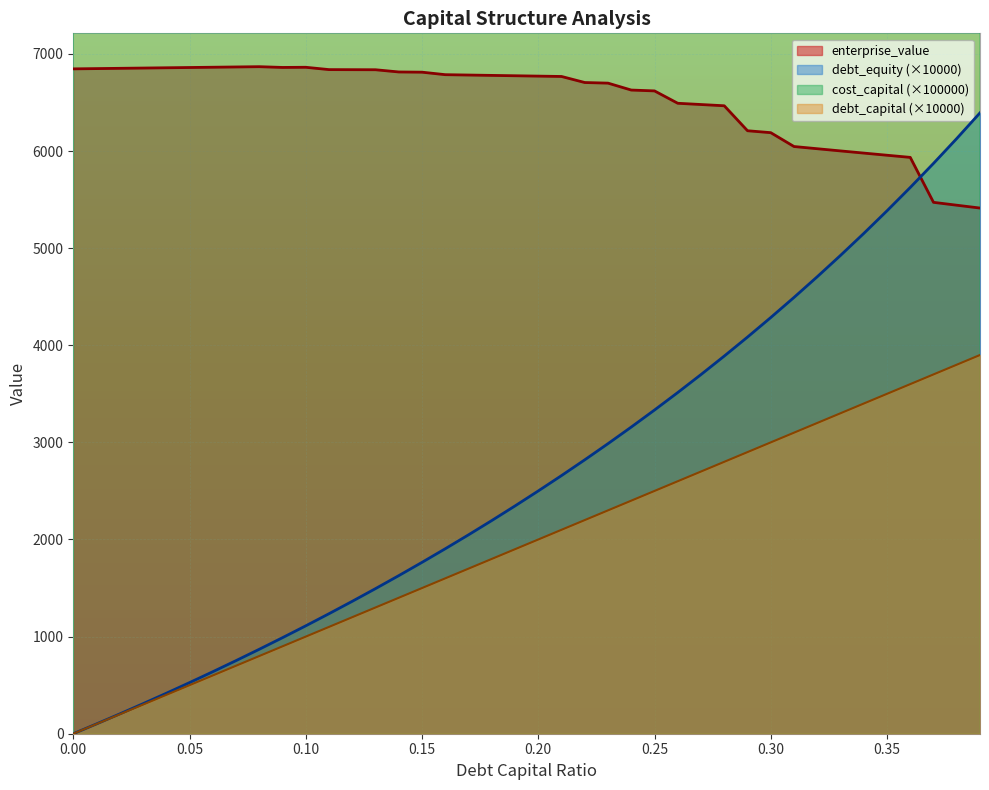

What is the label of the 29th point from the right?

0.11